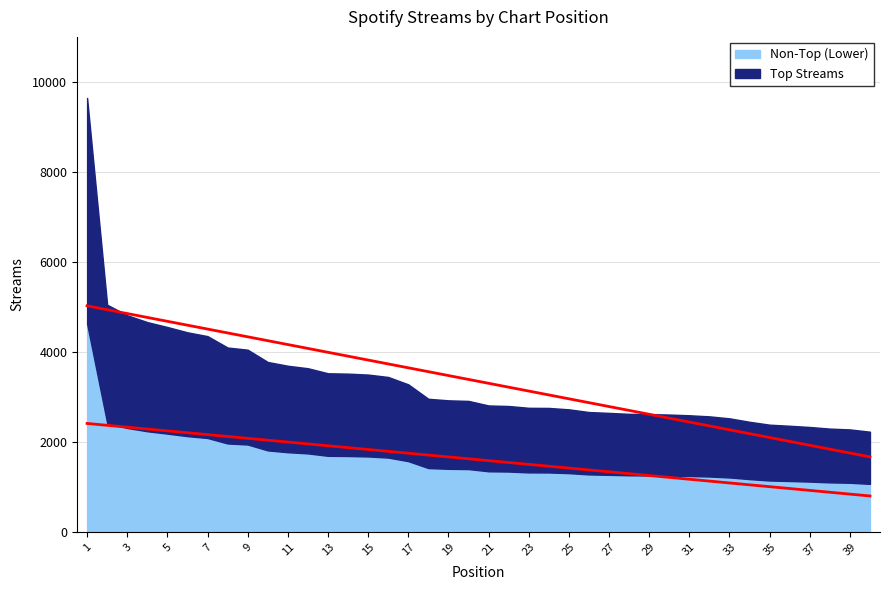

Rank the categories by value from lowest to highest.

40, 39, 38, 37, 36, 35, 34, 33, 32, 31, 30, 29, 28, 27, 26, 25, 24, 23, 22, 21, 20, 19, 18, 17, 16, 15, 14, 13, 12, 11, 10, 9, 8, 7, 6, 5, 4, 3, 2, 1